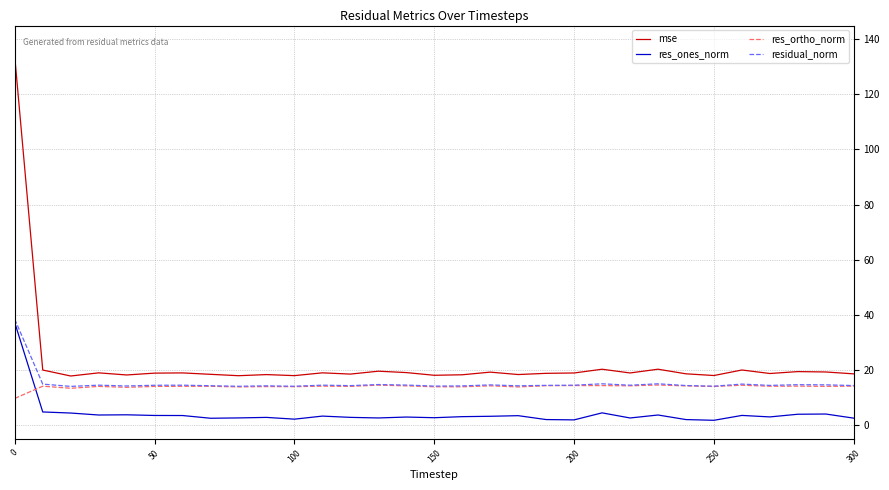

Which series has the widest spread of values?

mse